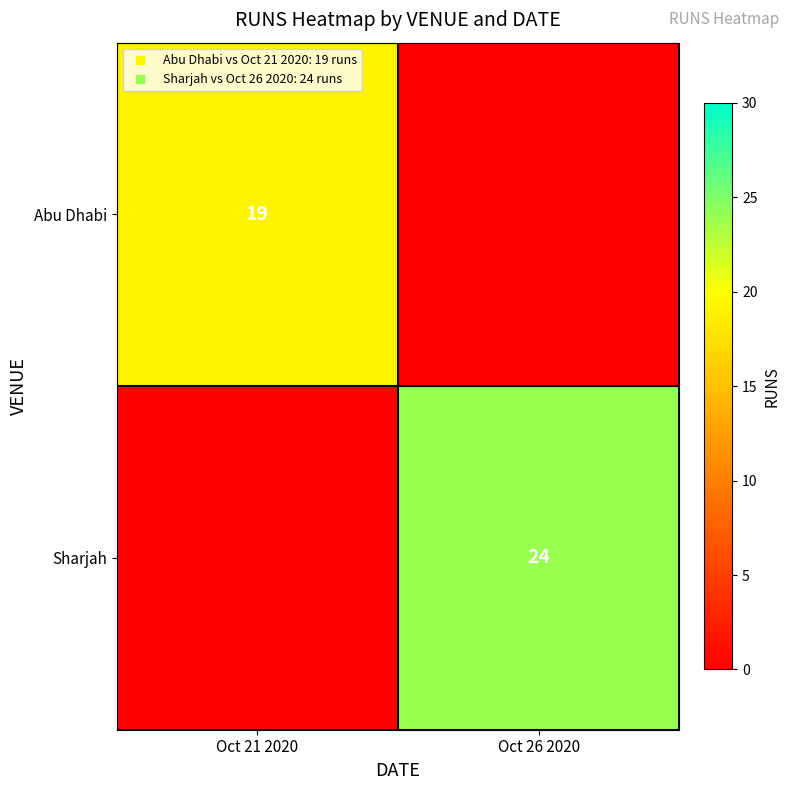

Is it true that Sharjah equals 24 at Oct 26 2020?

True